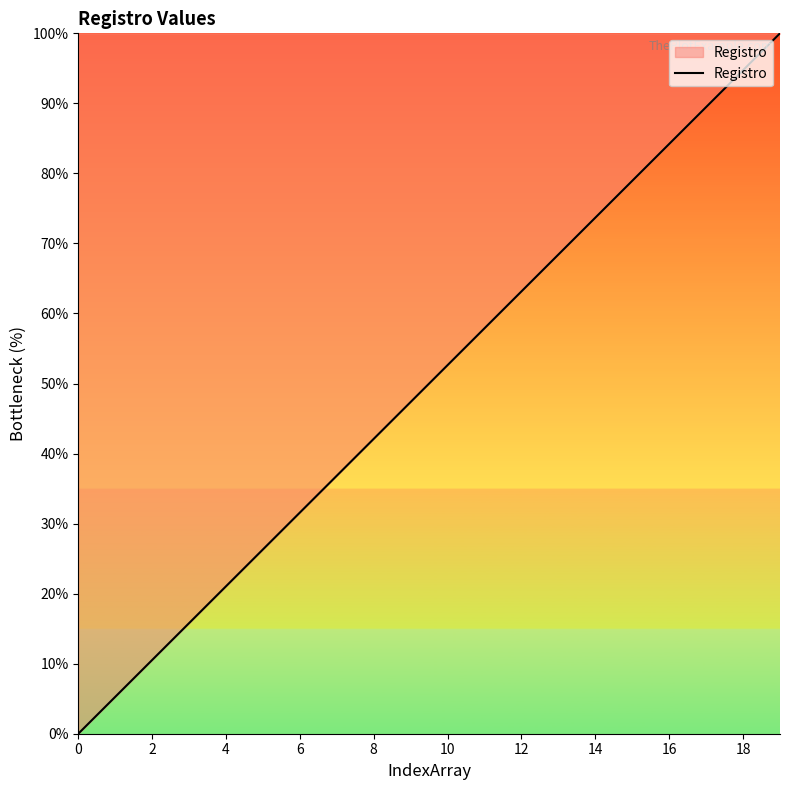

What is the difference between the maximum and minimum values?

100.0